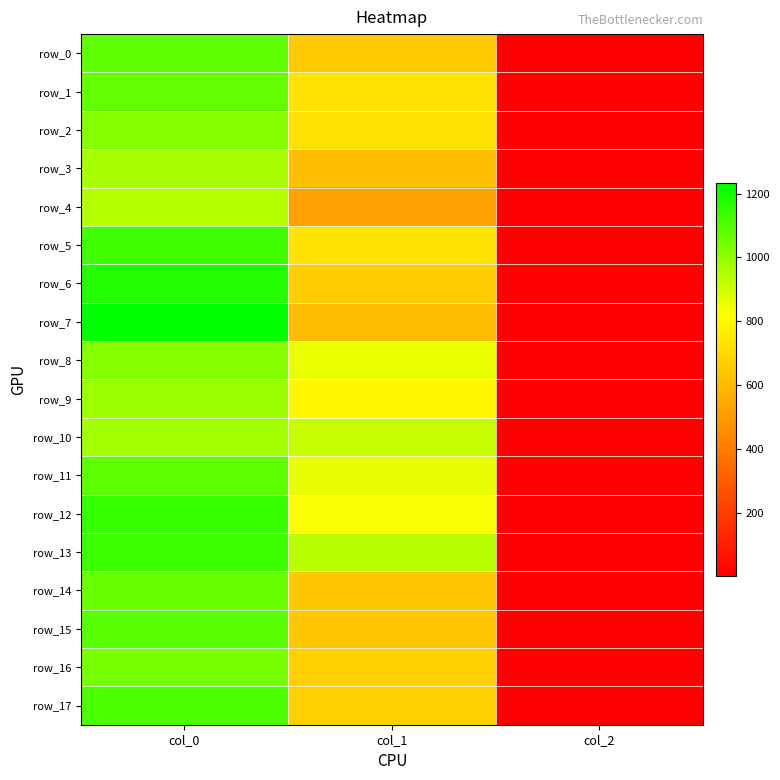

What is the approximate value of row_17 at col_0?

1110.0